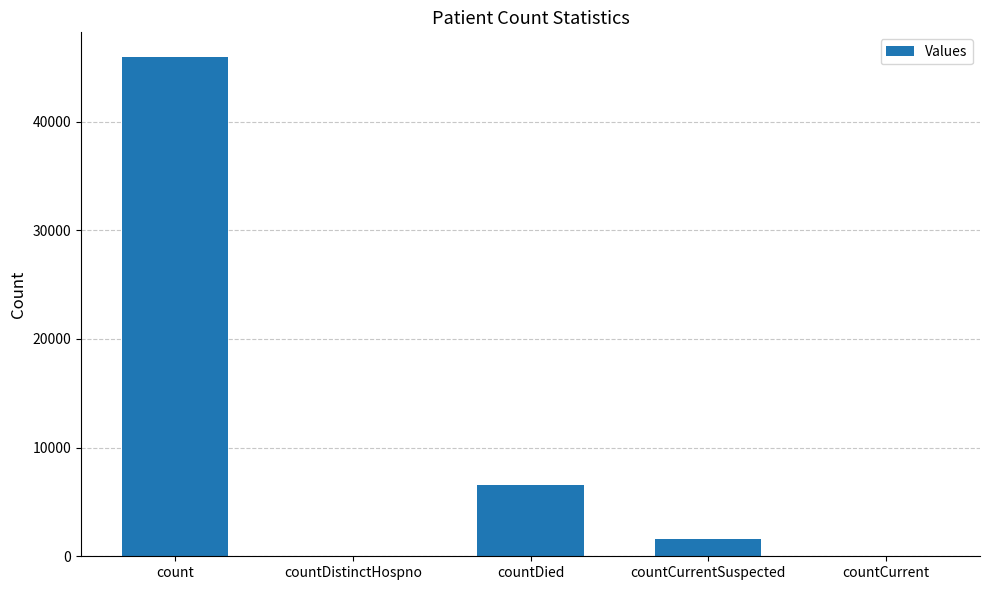

What is the change in value from countDistinctHospno to countDied?

+6601